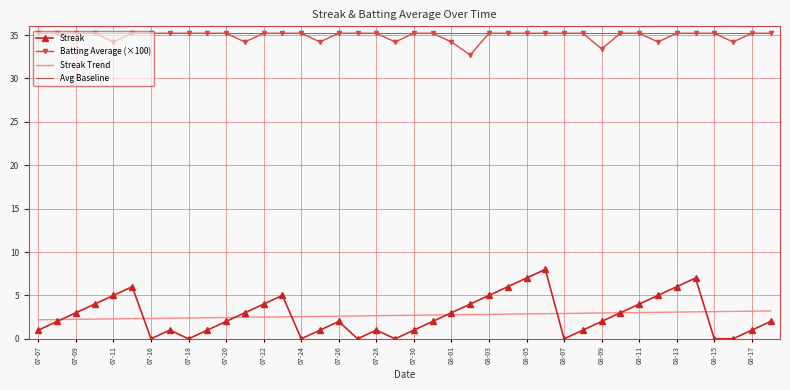

Which series has the largest range (max minus min)?

Streak